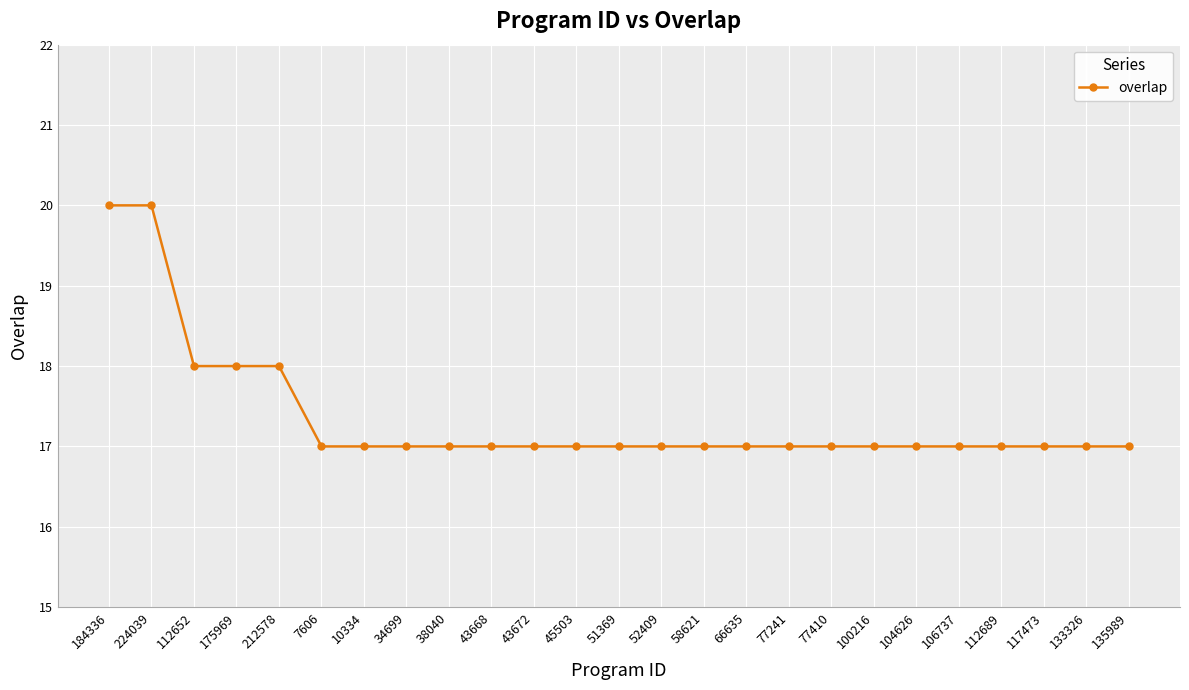

What is the minimum value shown in the chart?

17